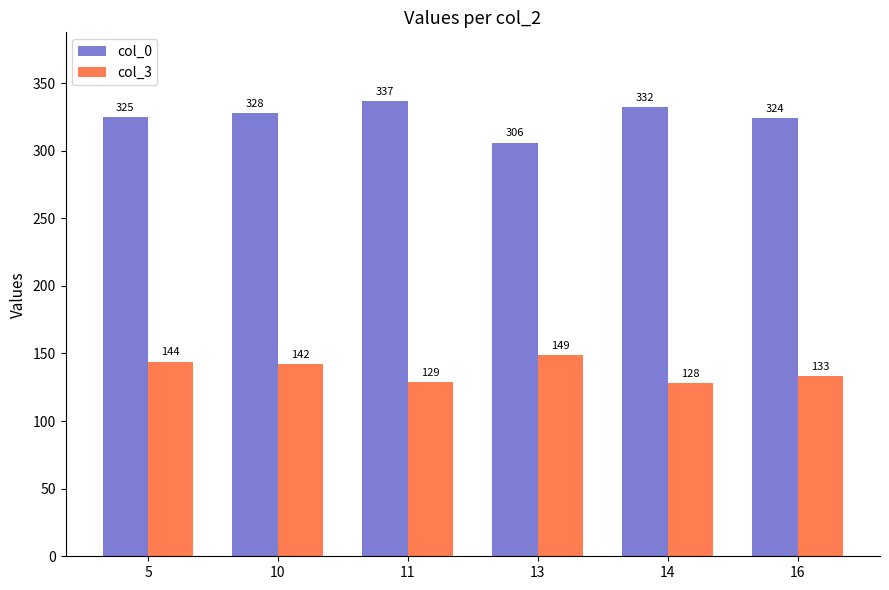

Which series has the widest spread of values?

col_0